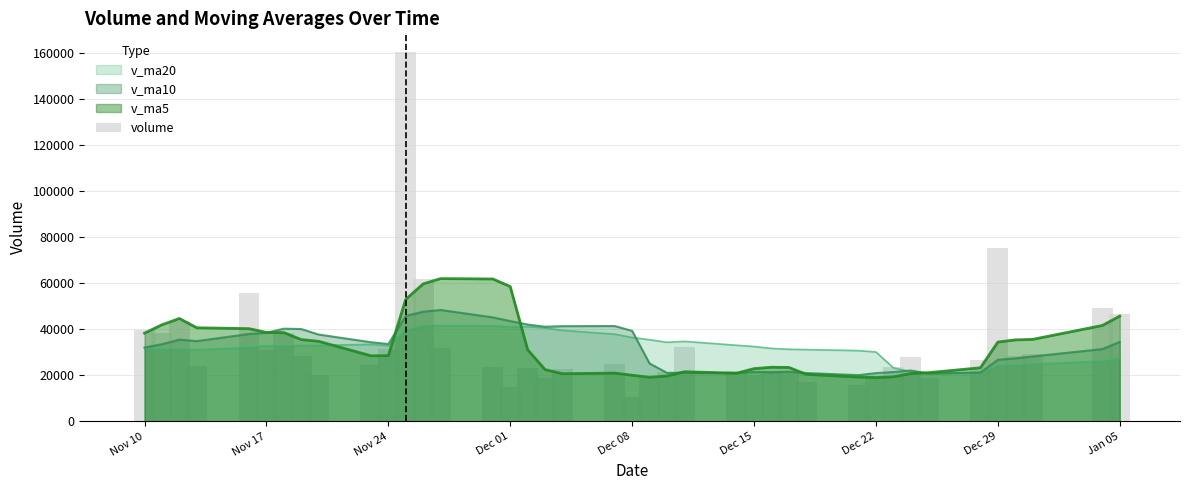

What is the value of the 8th bar from the left?

28333.0